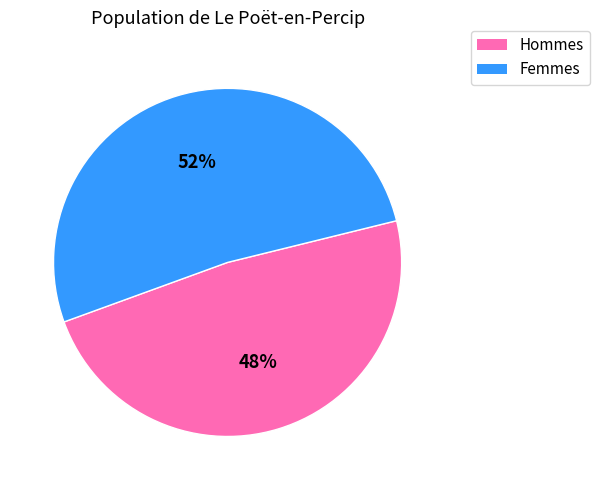

Between Femmes and Hommes, which is larger?

Femmes